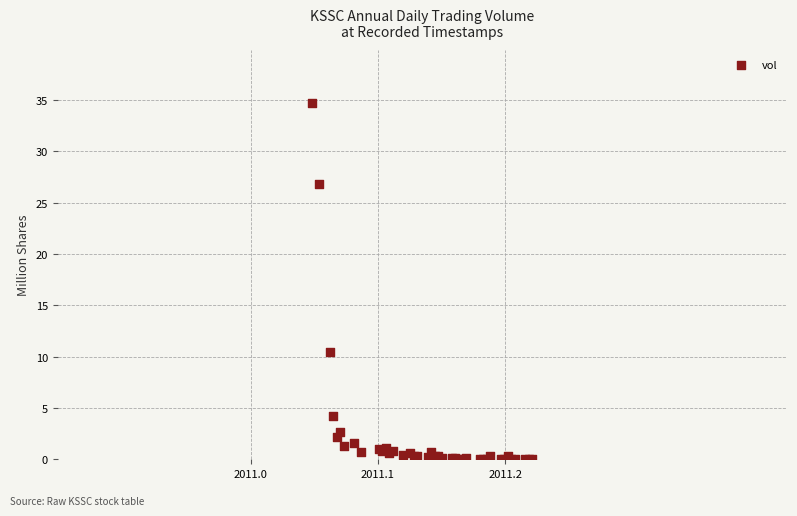

What Y value in the scatter plot is closest to 17?

10.5